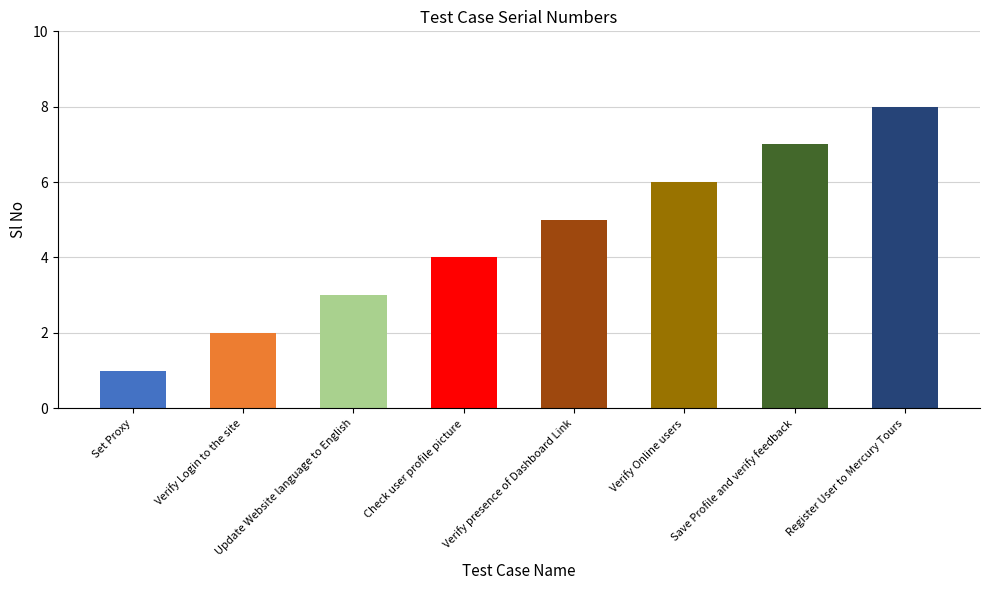

What is the sum of the values at Update Website language to English and Save Profile and verify feedback?

10